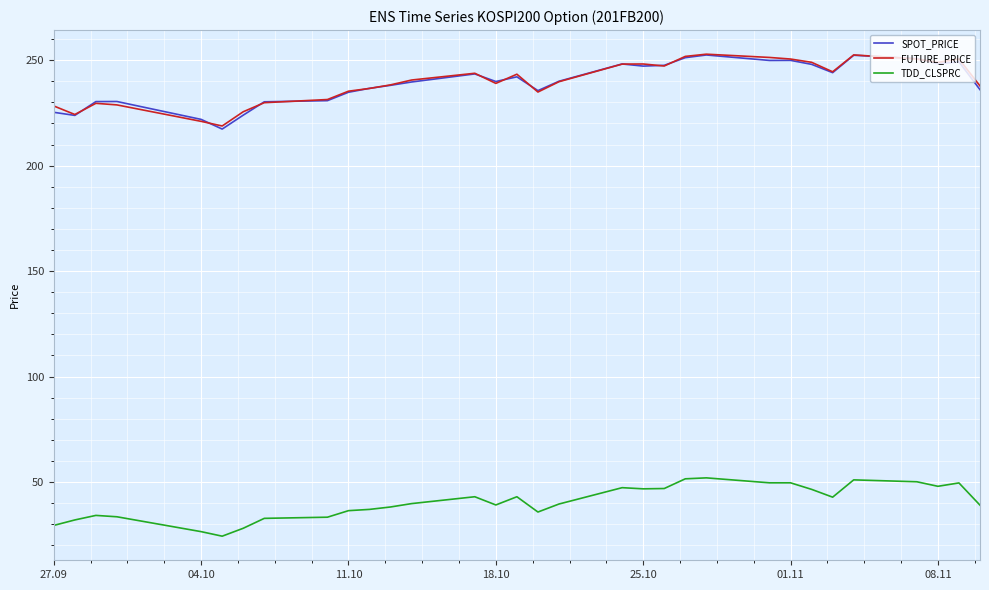

True or false: SPOT_PRICE and TDD_CLSPRC cross at least once.

False